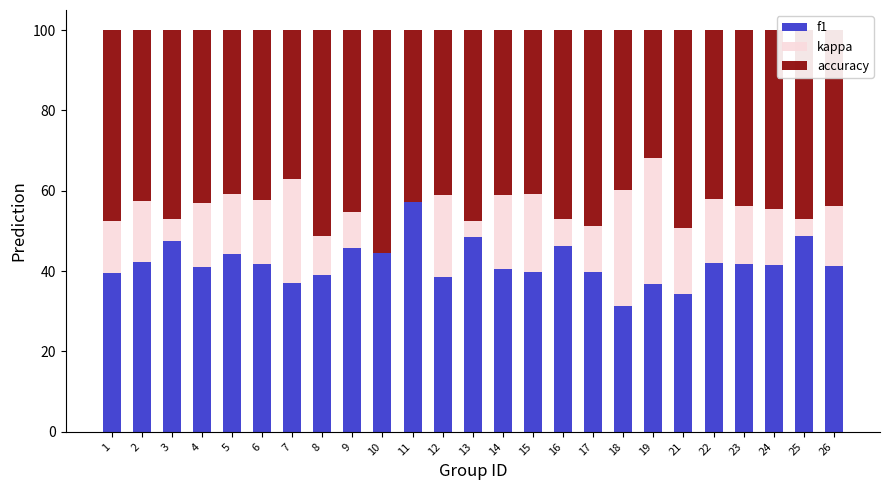

What is the total value across all series at 8?

100.0